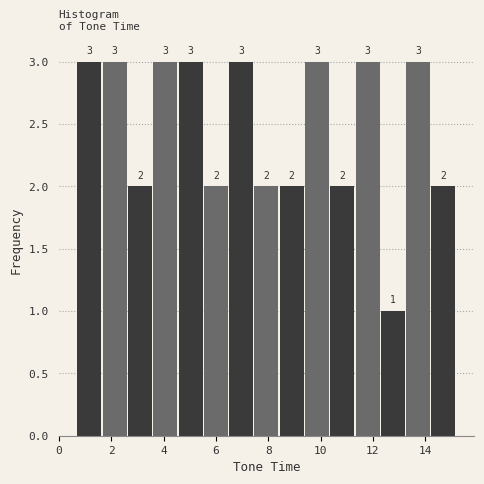

Reading left to right, transcribe this chart: for each bar, give the range it covers on the x-axis and its height. The bar edges are not printed on the chart, so give them approximately, as read against the axis.

0.8 to 1.6: 3
1.6 to 2.6: 3
2.6 to 3.6: 2
3.6 to 4.6: 3
4.6 to 5.6: 3
5.6 to 6.6: 2
6.6 to 7.4: 3
7.4 to 8.4: 2
8.4 to 9.4: 2
9.4 to 10.4: 3
10.4 to 11.4: 2
11.4 to 12.4: 3
12.4 to 13.2: 1
13.2 to 14.2: 3
14.2 to 15.2: 2